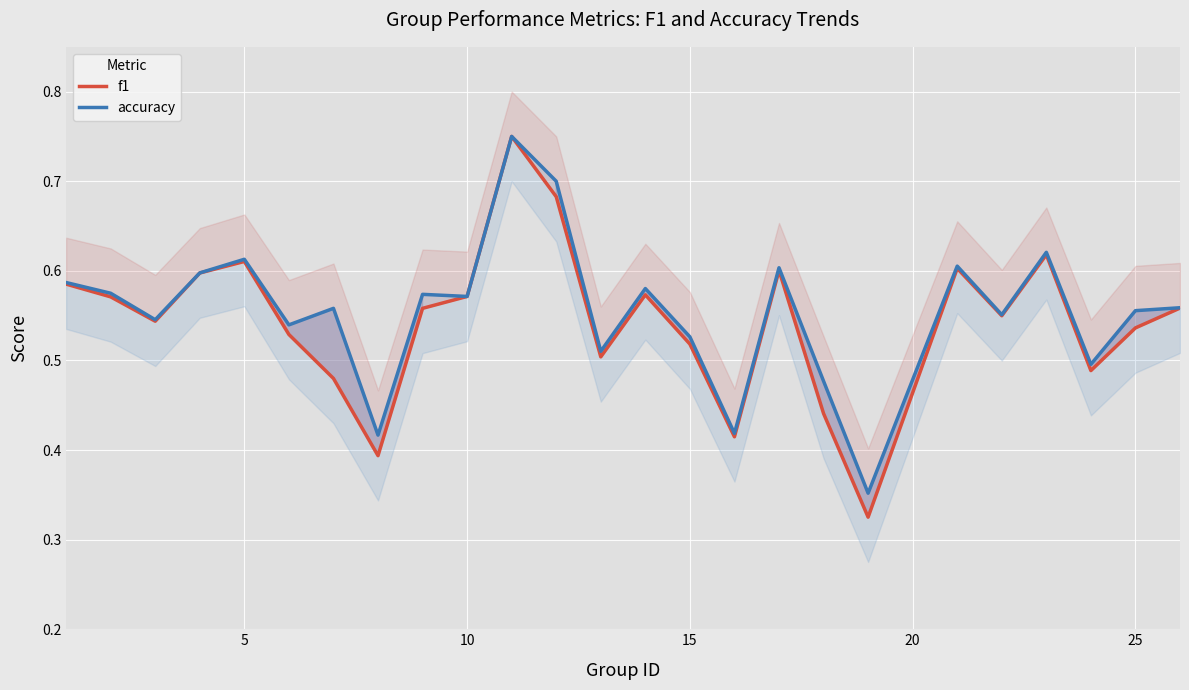

What is the average value of the accuracy series?

0.6